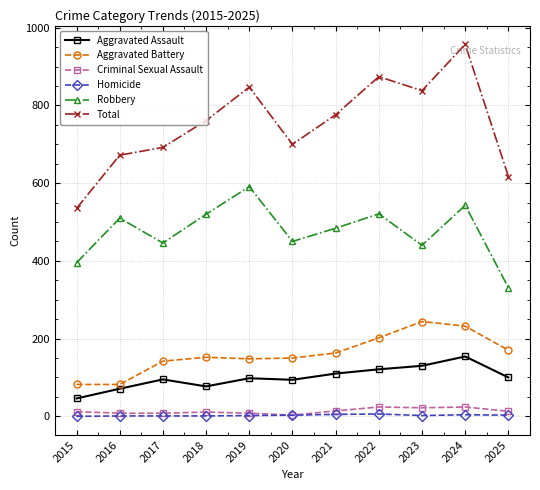

Which series has the largest total across all categories?

Total